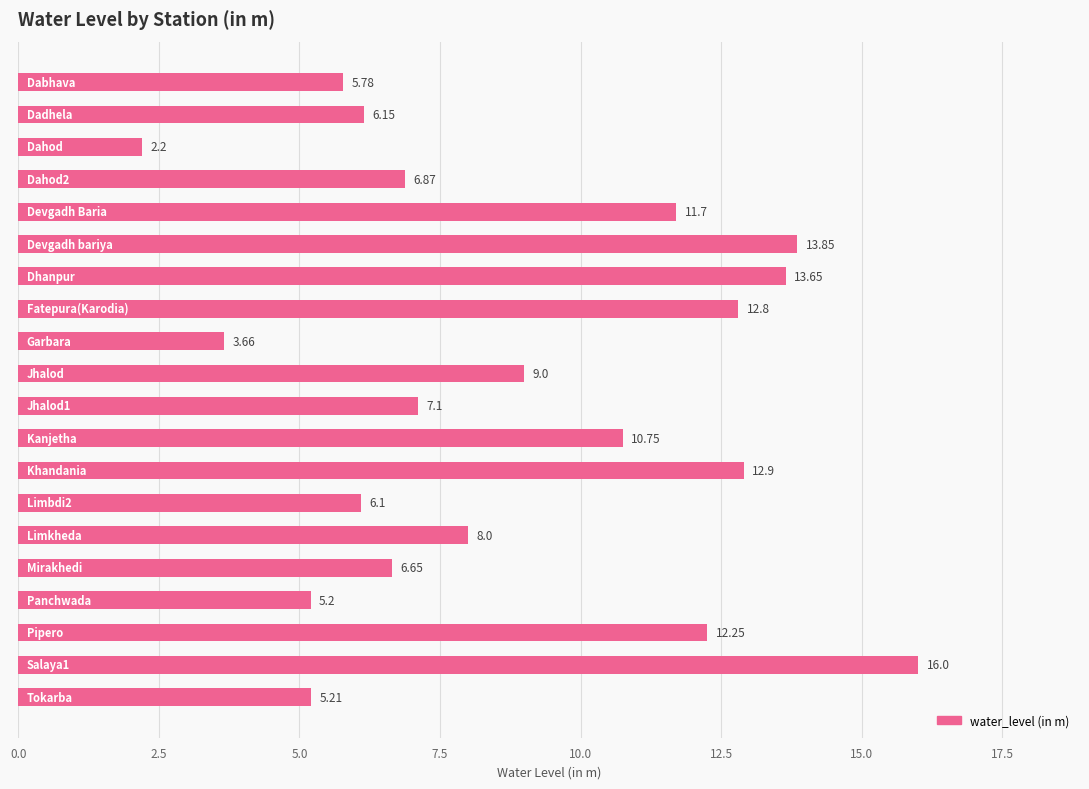

How many bars are there in total?

20